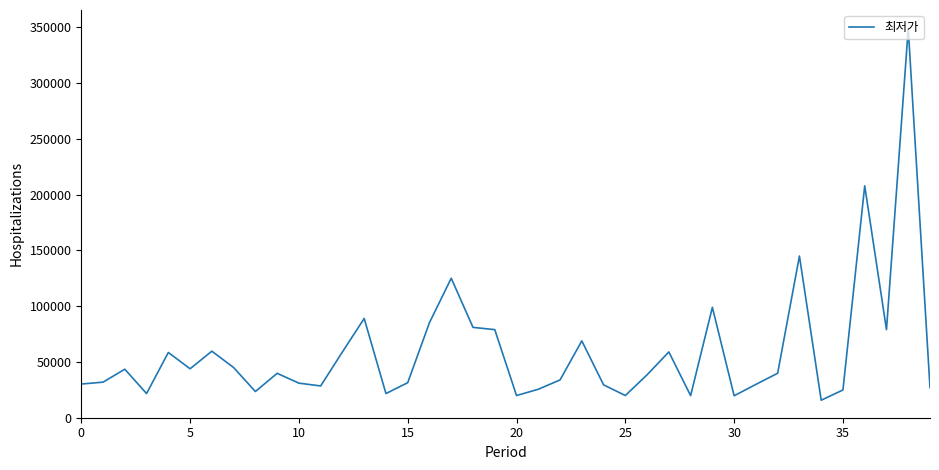

What is the greatest value displayed?

349000